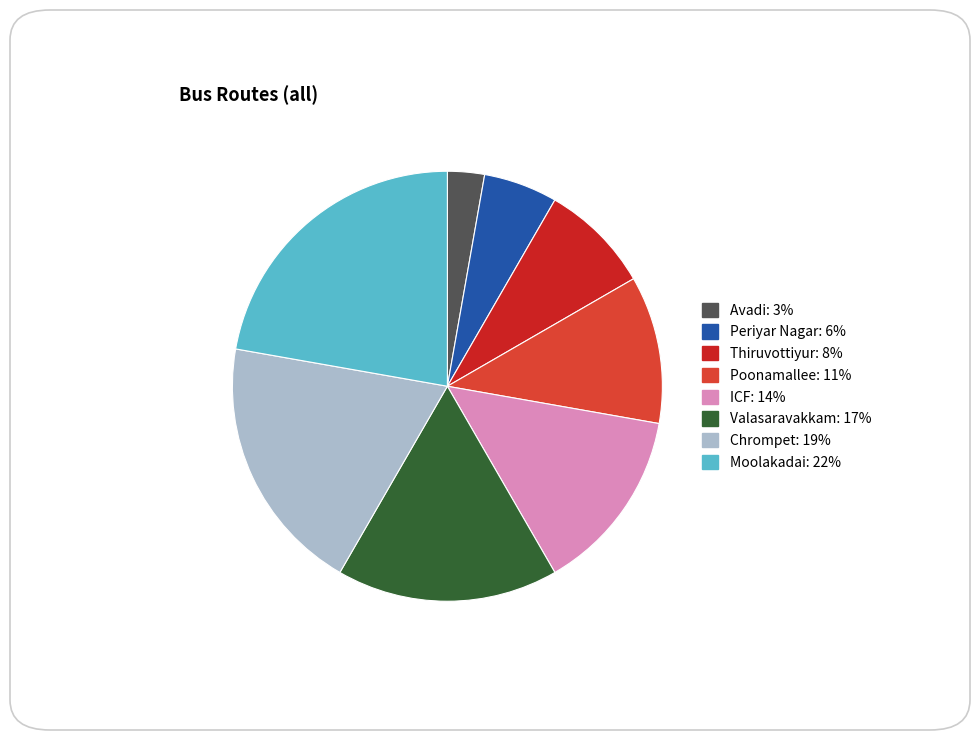

Rank the categories by value from highest to lowest.

Moolakadai, Chrompet, Valasaravakkam, ICF, Poonamallee, Thiruvottiyur, Periyar Nagar, Avadi